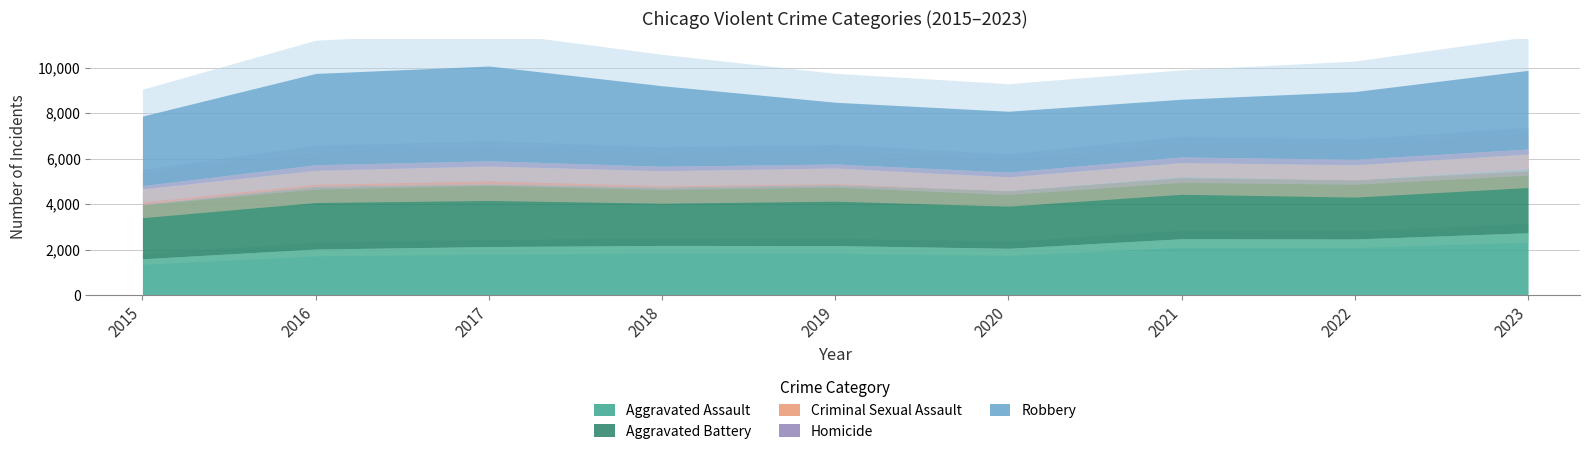

At which label does Aggravated Assault reach its peak?

2023